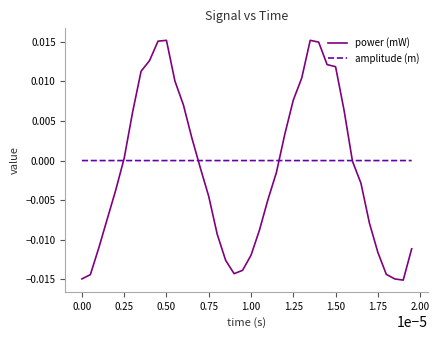

Rank the series by their maximum value, from highest to lowest.

power (mW), amplitude (m)